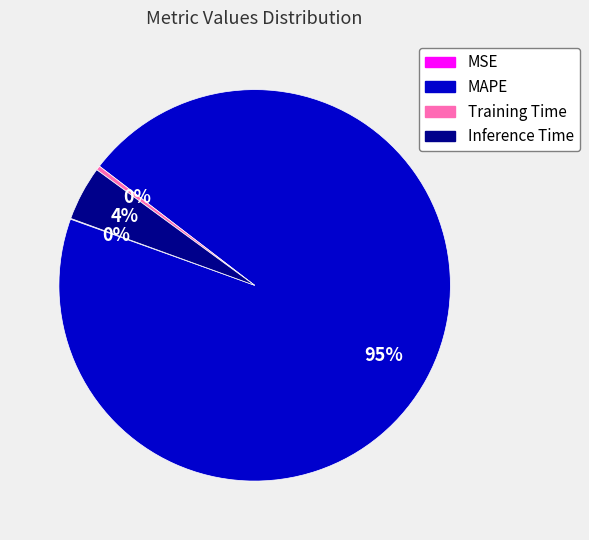

Is it true that Training Time is 0% of the pie?

True